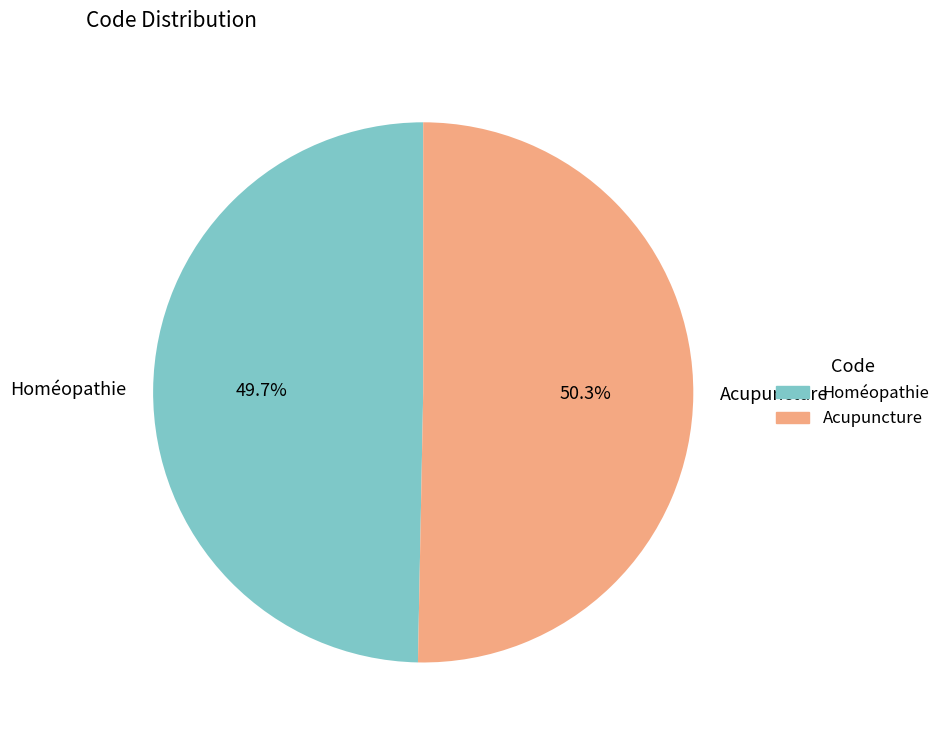

What percentage is NOT represented by Homéopathie?

50.3%